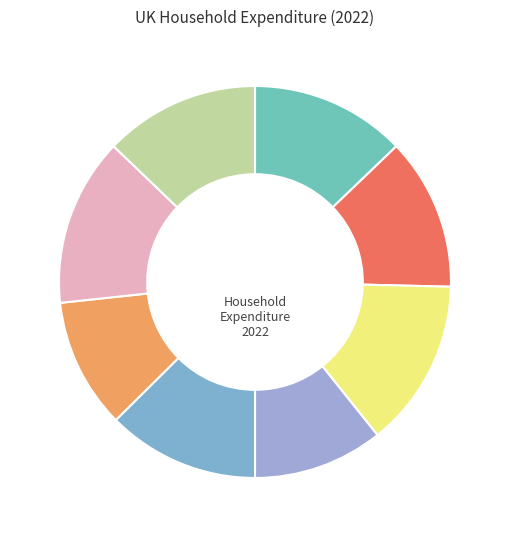

Count the number of slices in the pie.

8